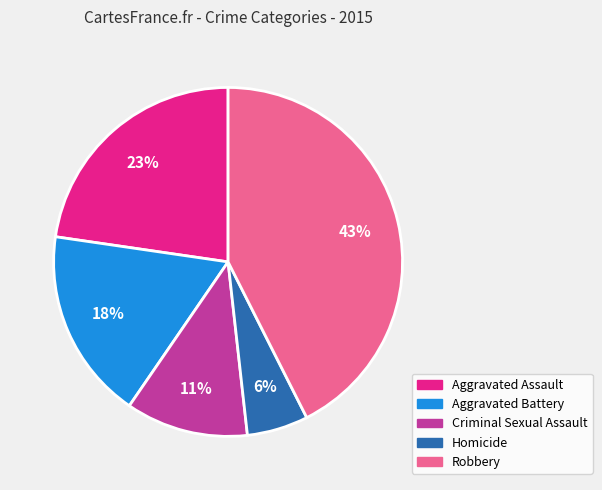

What percentage is the Criminal Sexual Assault slice, to the nearest percent?

11%